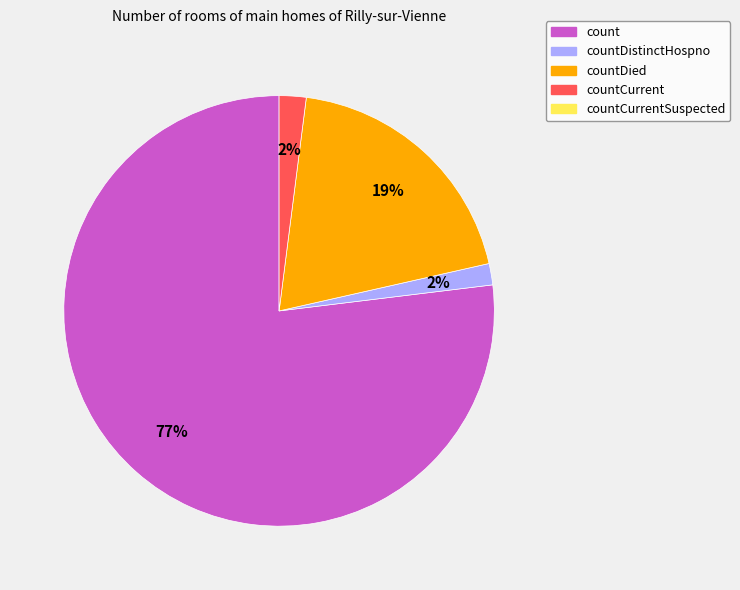

To the nearest percent, what is the average slice percentage?

25%